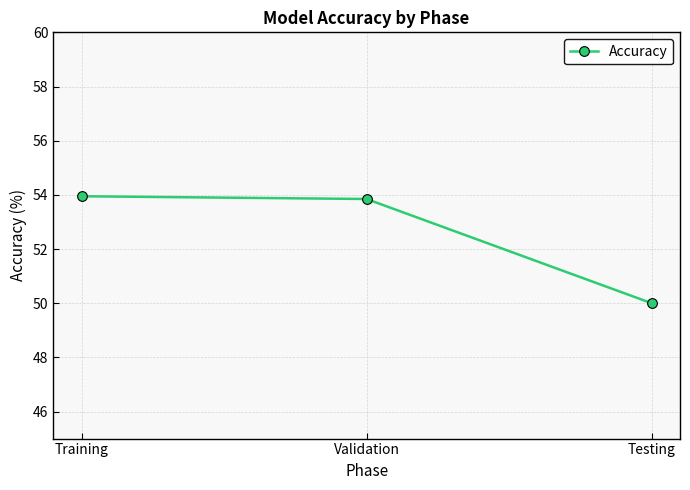

Count the values in the range 50 to 53.

1